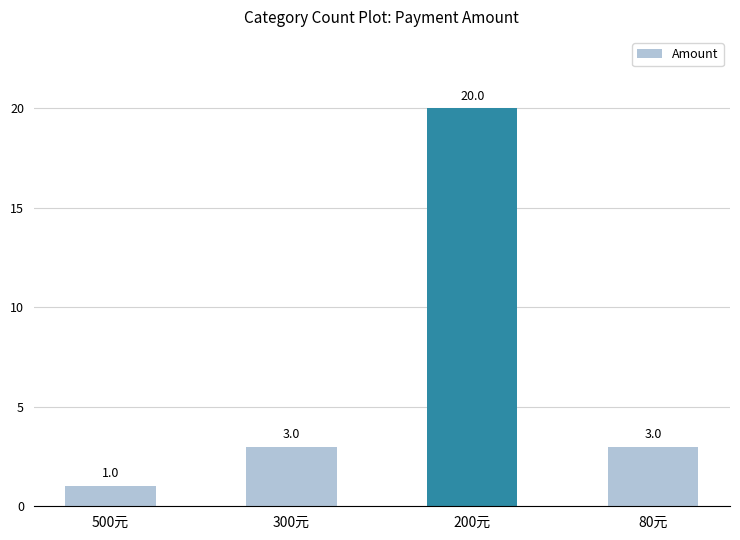

What is the sum of the values at 300元 and 500元?

4